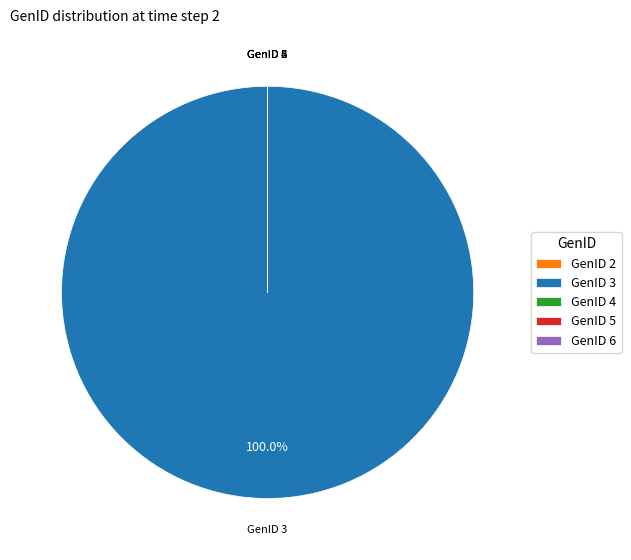

Which category accounts for the majority?

GenID 3